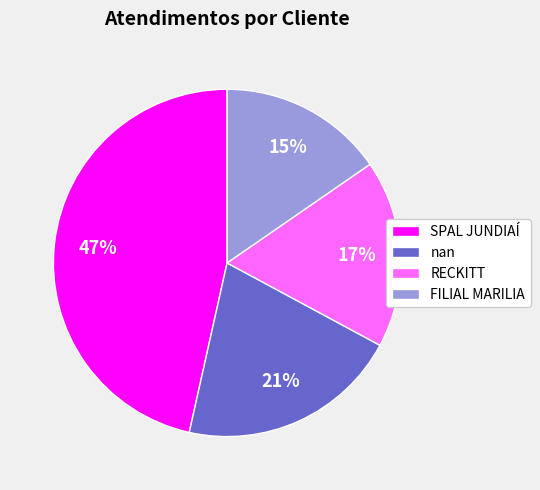

To the nearest percent, what percentage of the pie is FILIAL MARILIA?

15%